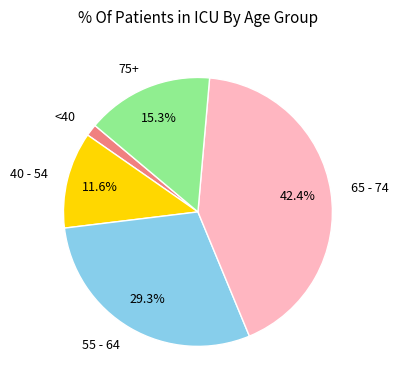

What is the smallest slice in the pie chart?

<40